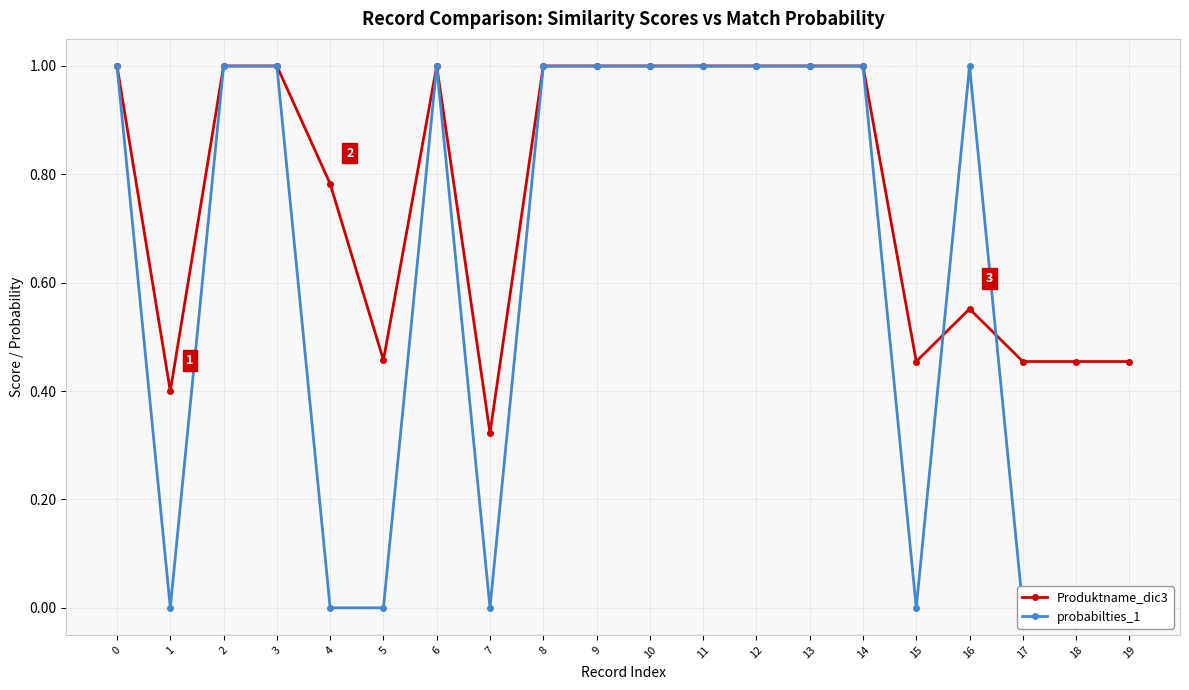

Where is the first local minimum for Produktname_dic3?

1